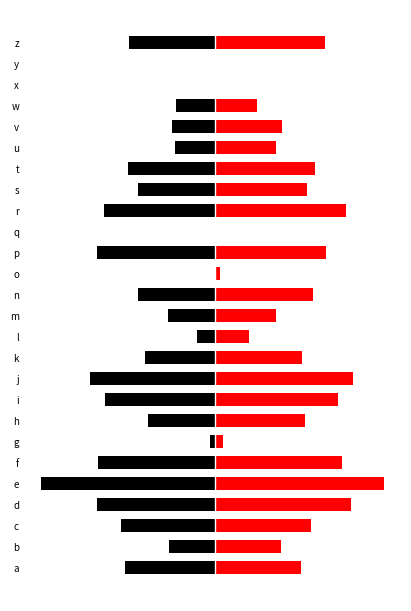

What is the value of the hour10 bar at the 3rd from the left?

13.4